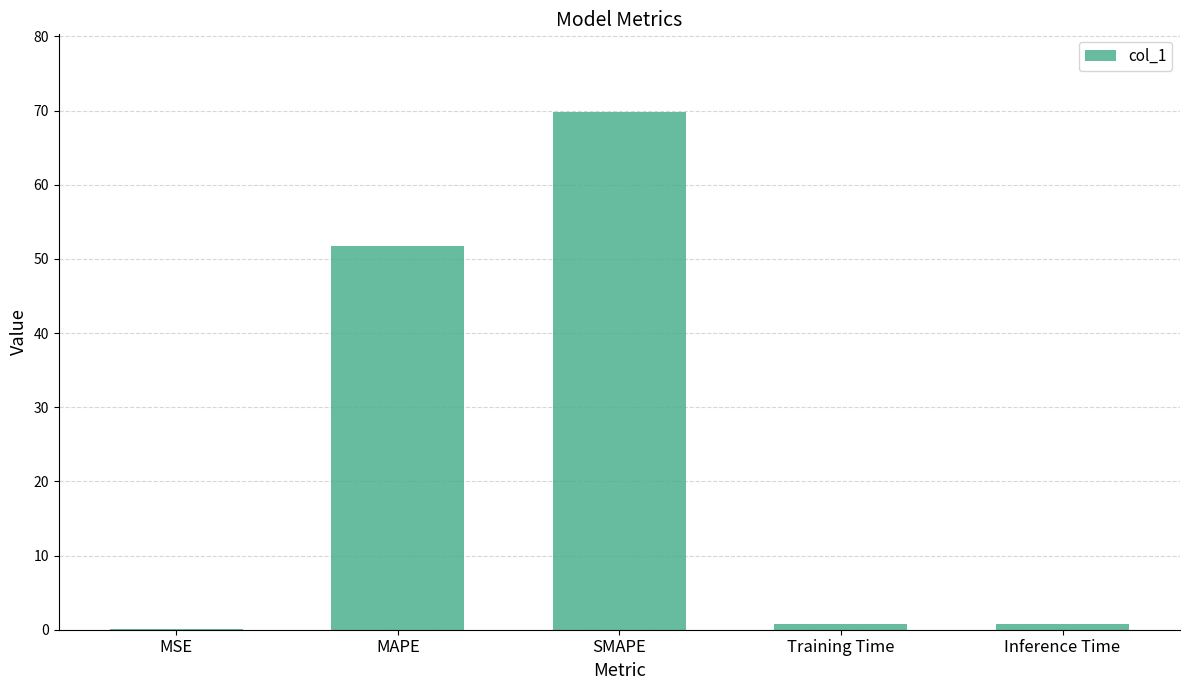

What is the sum of all values?

123.1